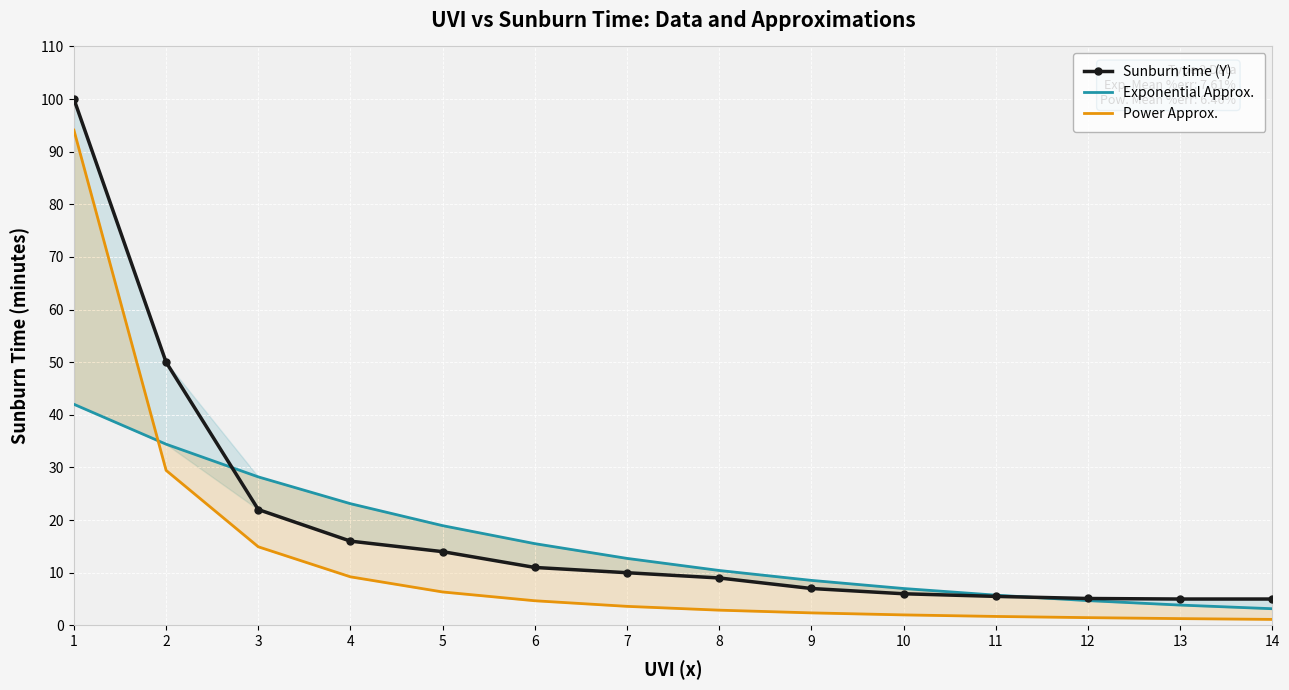

What is the value of the Sunburn time (Y) point at the 7th from the left?

10.0